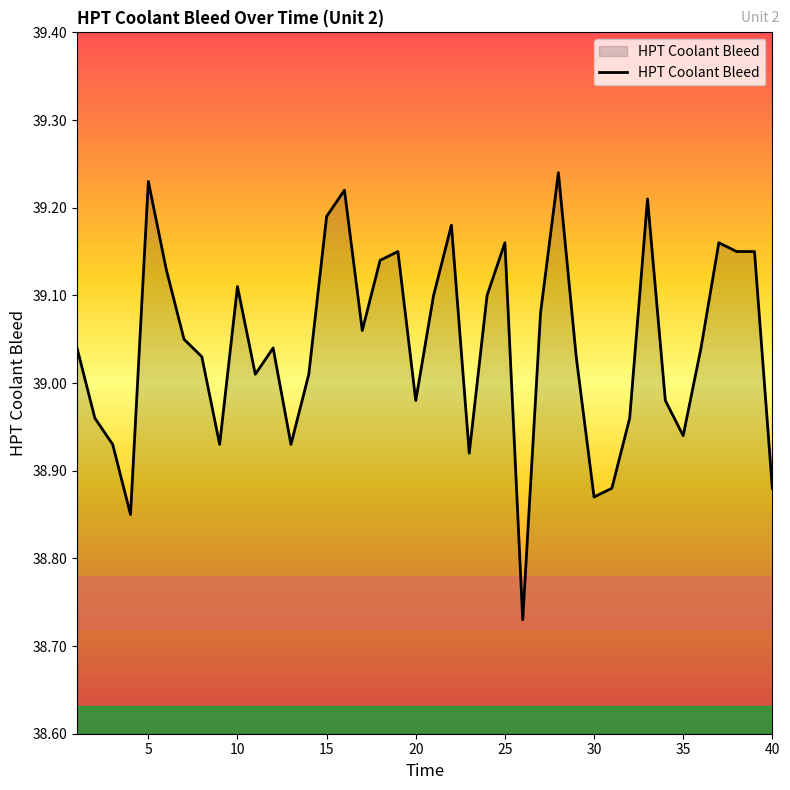

How many lines are shown in the chart?

1